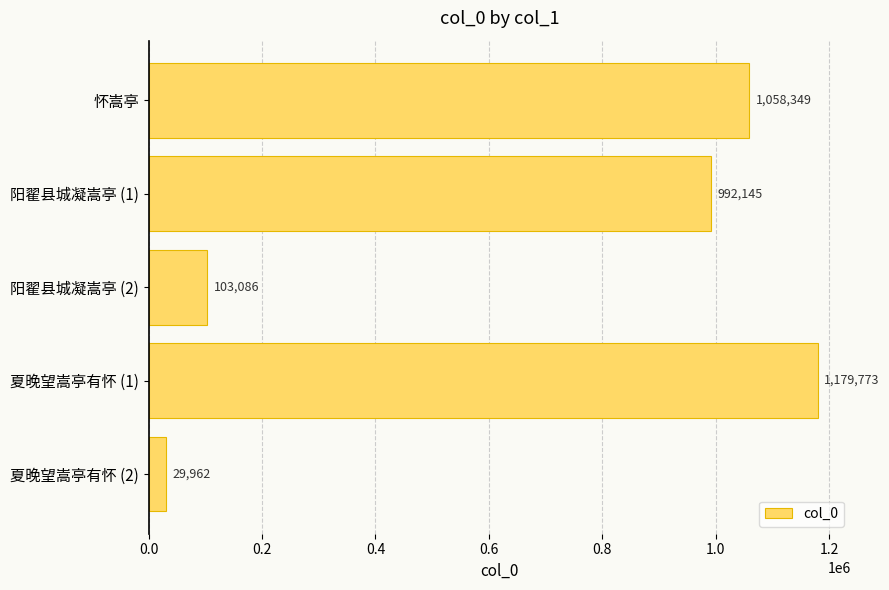

Does the chart contain stacked bars?

No